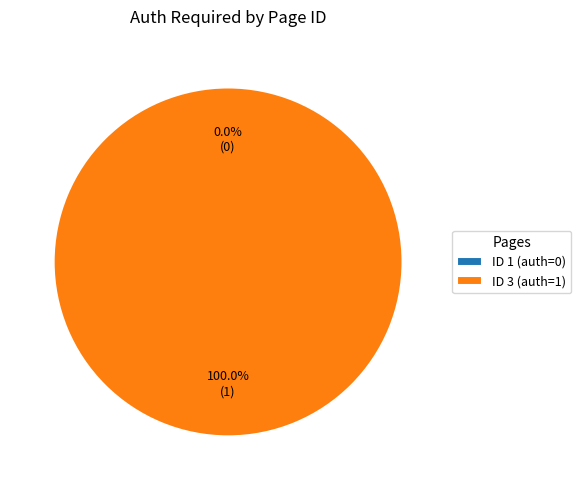

Which category accounts for the majority?

3